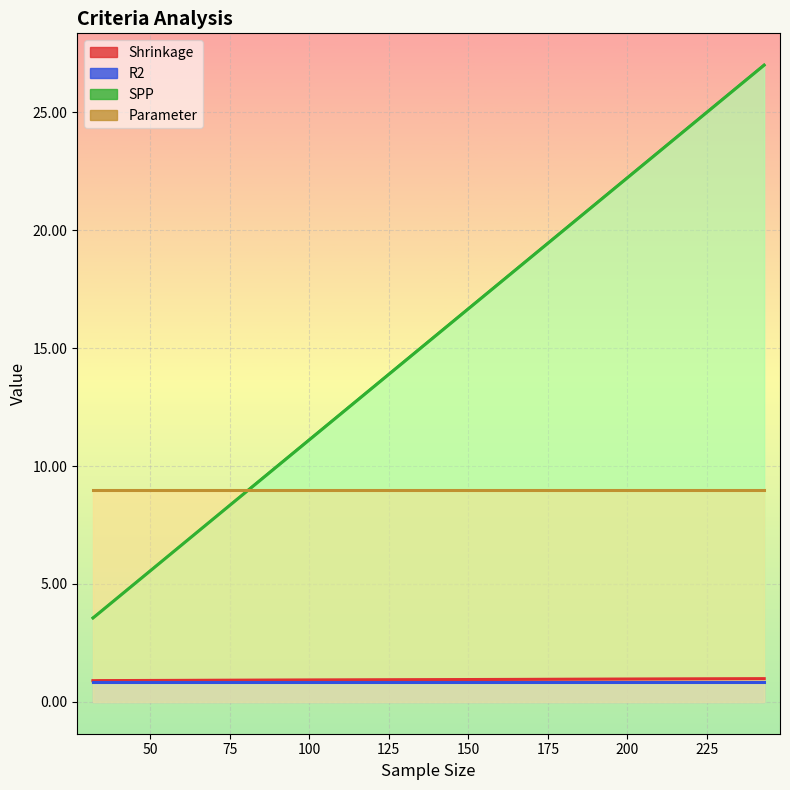

What is the sum of all SPP values?

88.3